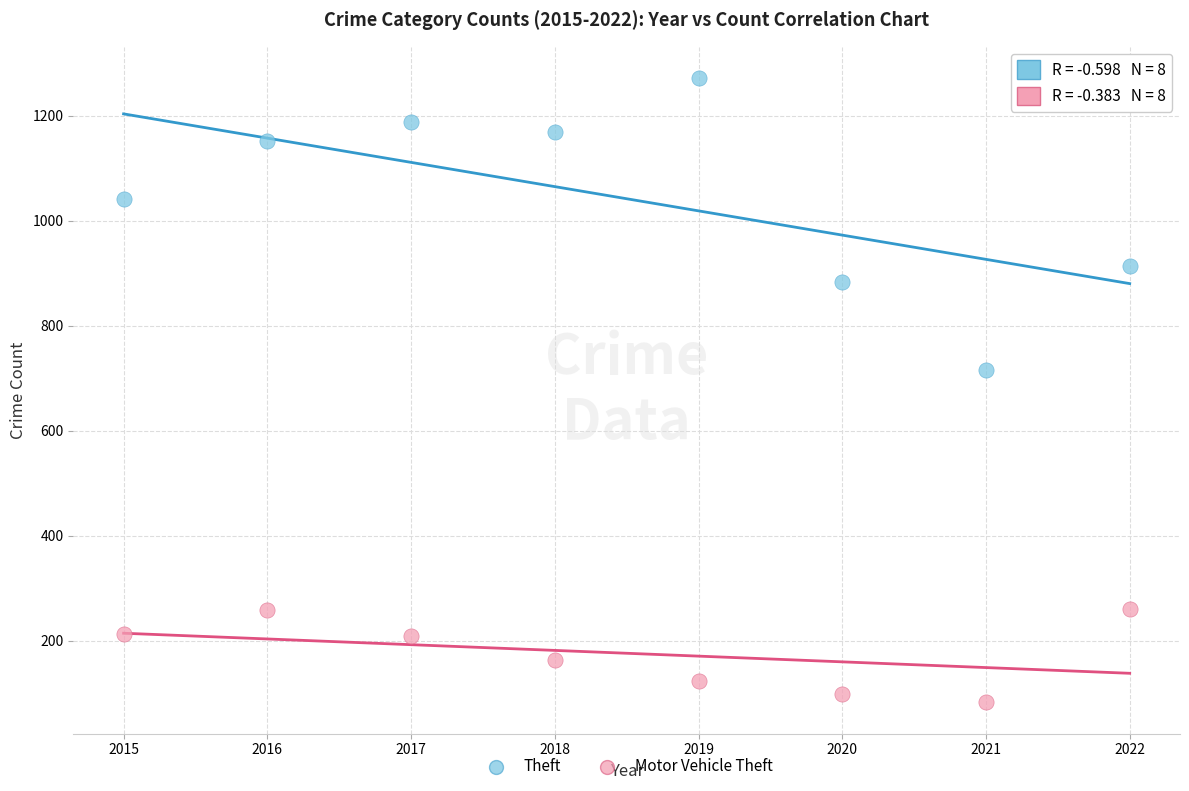

Which series has the largest Y range (max minus min)?

Theft